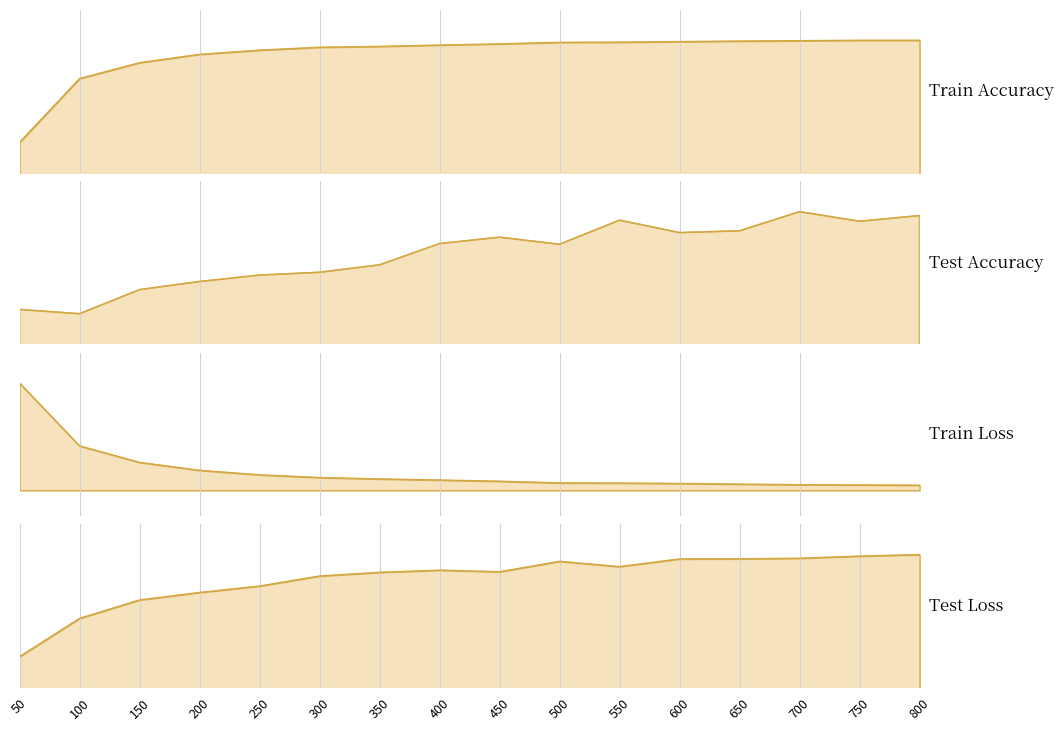

True or false: Train Accuracy and Test Loss cross at least once.

False